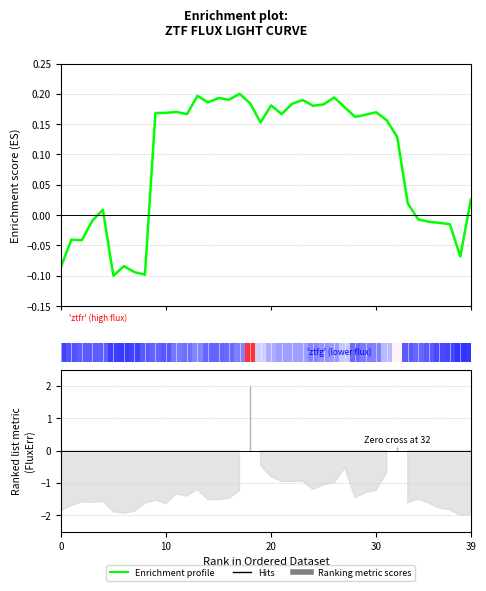

Between 5 and 18, which is larger?

18